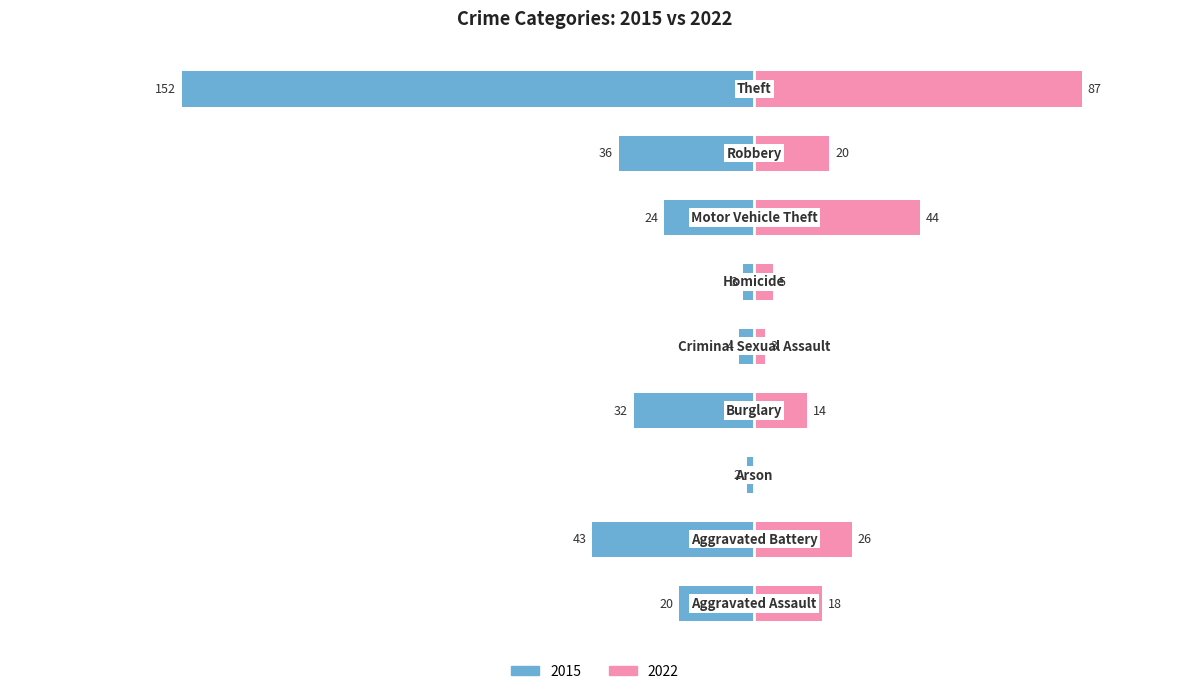

At how many categories does at least one series exceed -96?

9